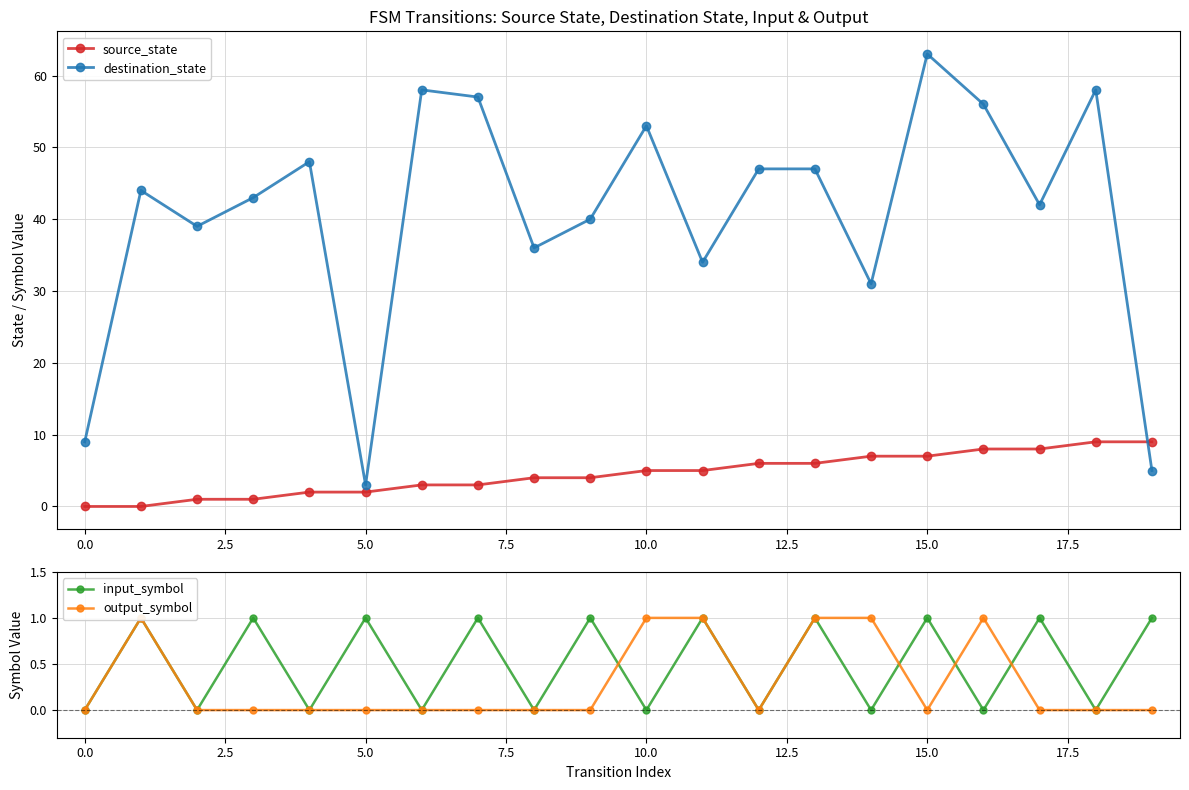

In destination_state, how many points are lower than both neighbors (excluding endpoints)?

6